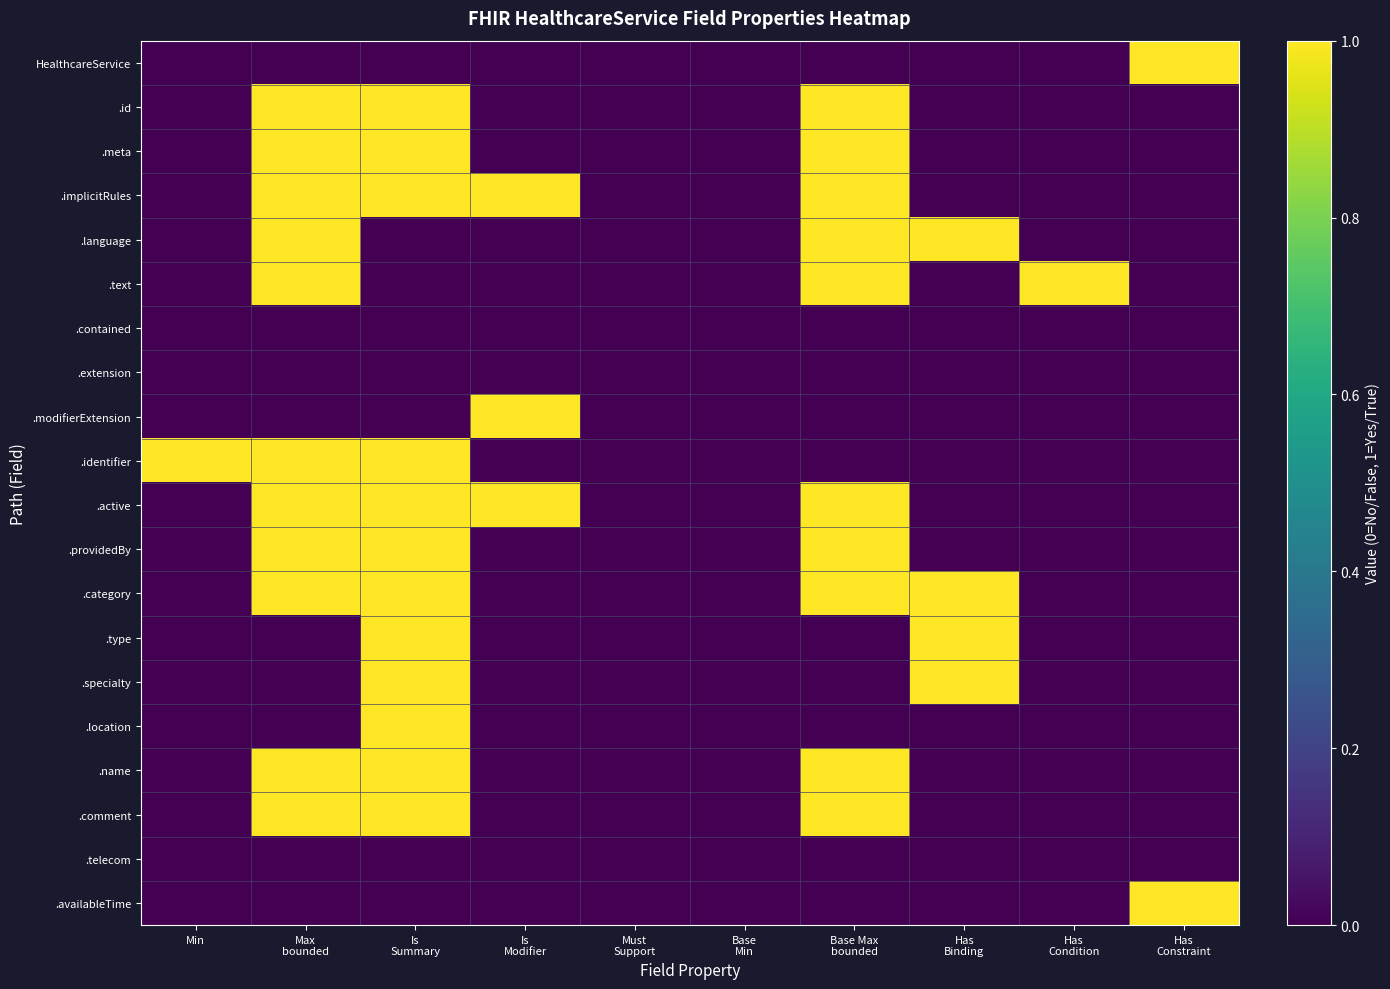

How many data points does each series have?

10